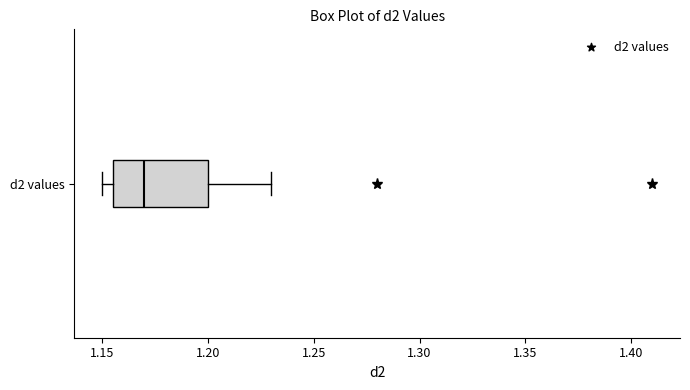

Transcribe this box plot: give where the median line is, the range the box spans, and where the two whiskers end, as read against the x-axis. The values are not printed on the chart, so give them approximately, as read against the axis.

median 1.170, box 1.155 to 1.200, whiskers 1.150 to 1.230